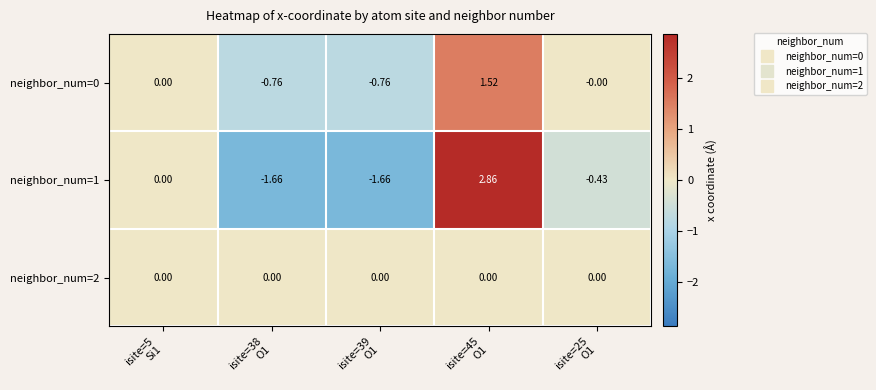

List the series in order of their peak value, highest first.

neighbor_num=1, neighbor_num=0, neighbor_num=2